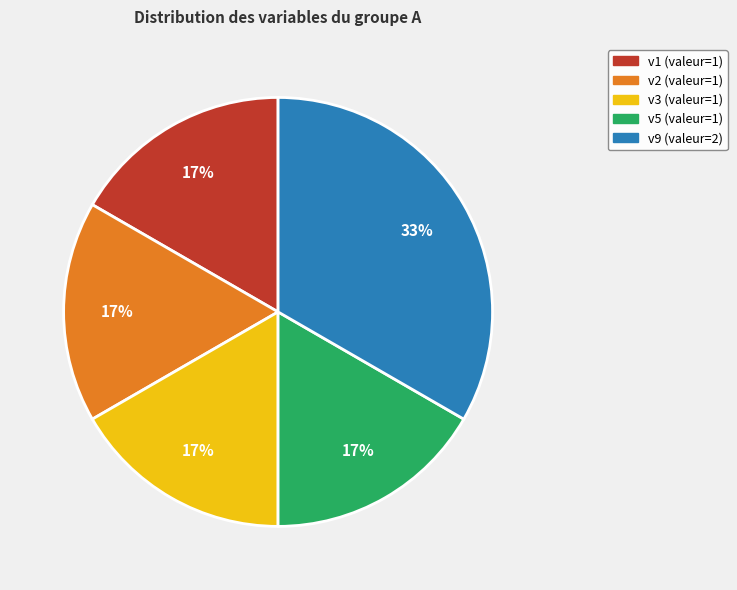

Do v5 and v1 together represent more than half of the pie?

No